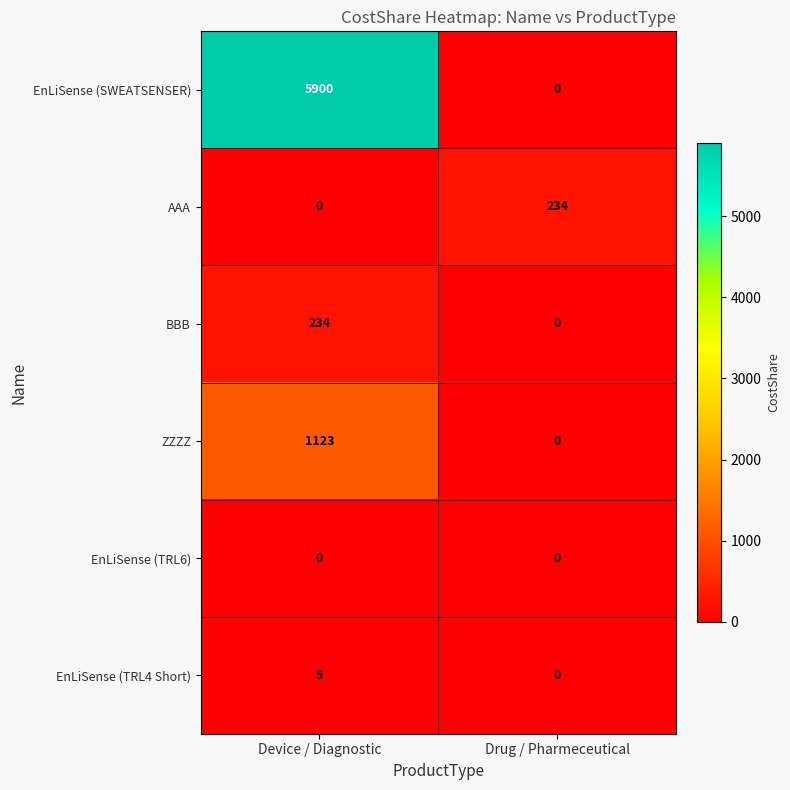

The AAA series shows -113 at Device / Diagnostic. True or false?

False